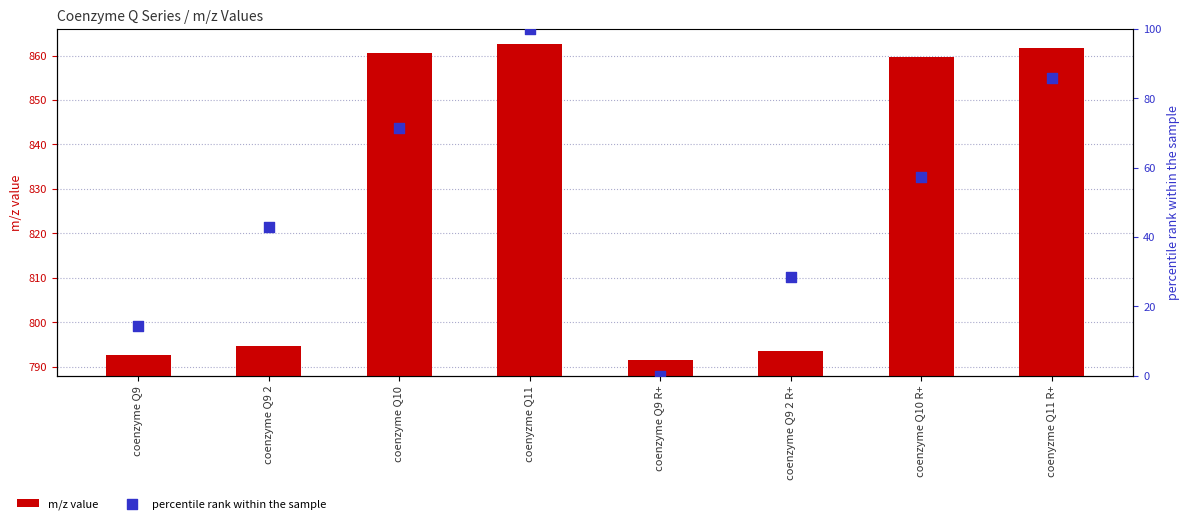

Is the value of percentile rank within the sample at coenzyme Q10 R+ greater than the value of m/z value at coenzyme Q9 R+?

No